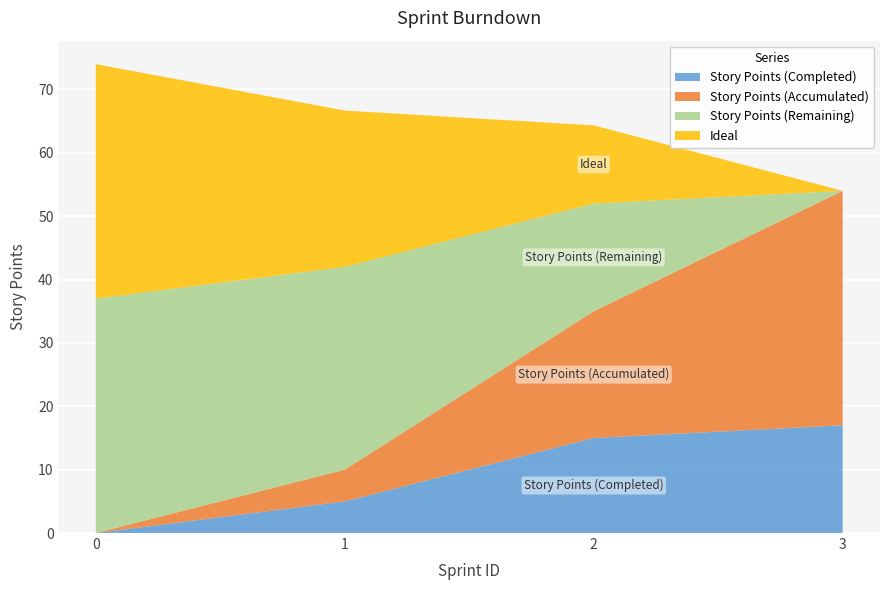

Reading left to right, list all the values displayed in this chart.

Story Points (Completed): 0.0	5.0	15.0	17.0
Story Points (Accumulated): 0.0	5.0	20.0	37.0
Story Points (Remaining): 37.0	32.0	17.0	0.0
Ideal: 37.0	24.7	12.3	0.0